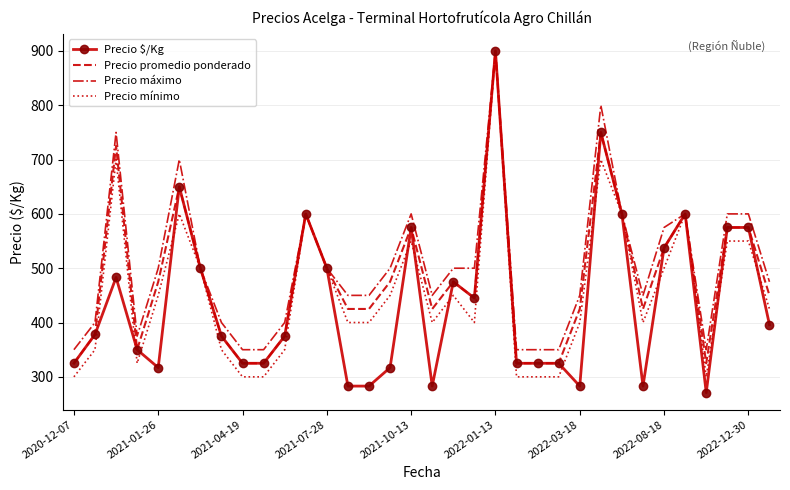

Rank the series by their average value, from highest to lowest.

Precio máximo, Precio promedio ponderado, Precio mínimo, Precio $/Kg